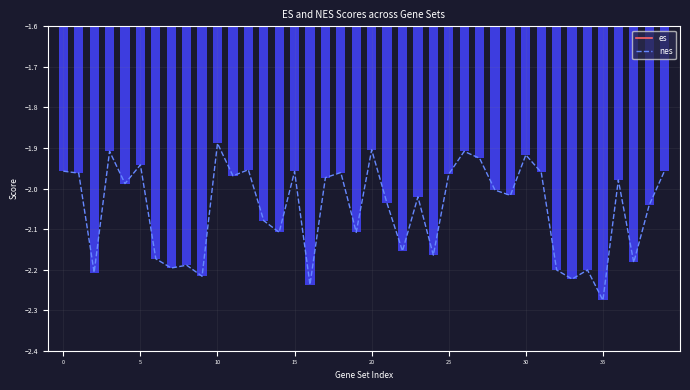

Is the value of nes at 35 greater than the value of es at 11?

No